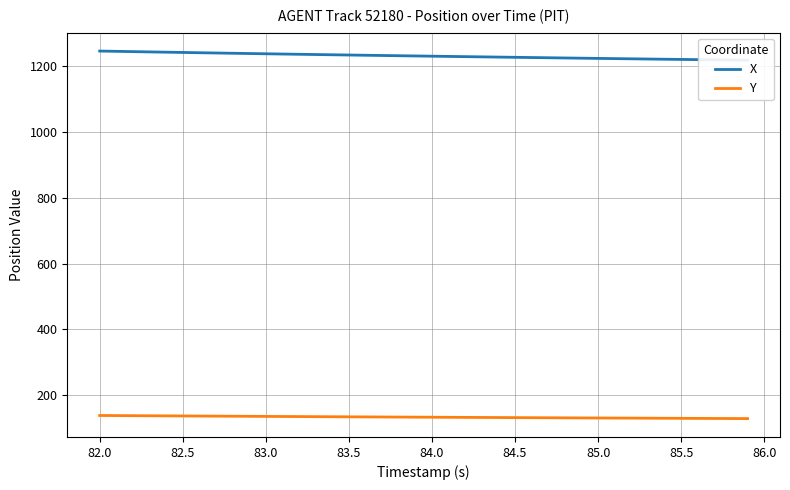

Is it true that Y equals 31.2 at 82.0?

False